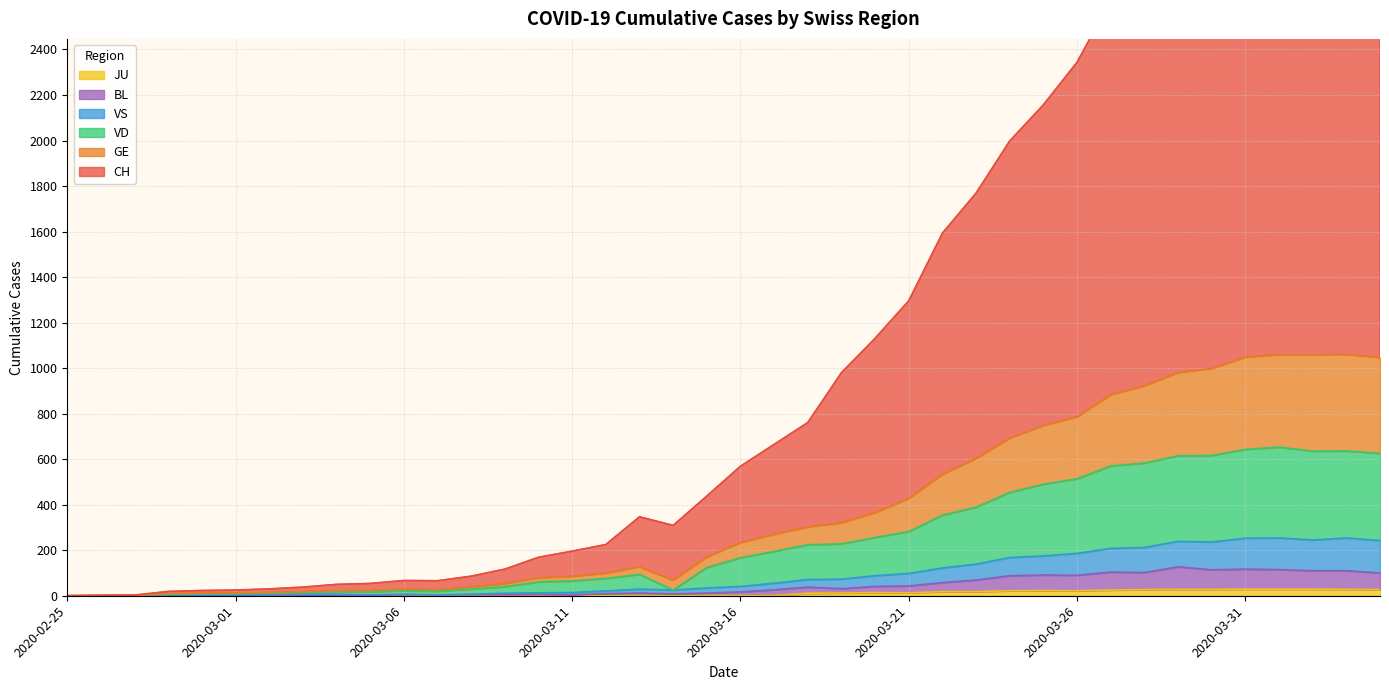

Which series has the widest spread of values?

CH